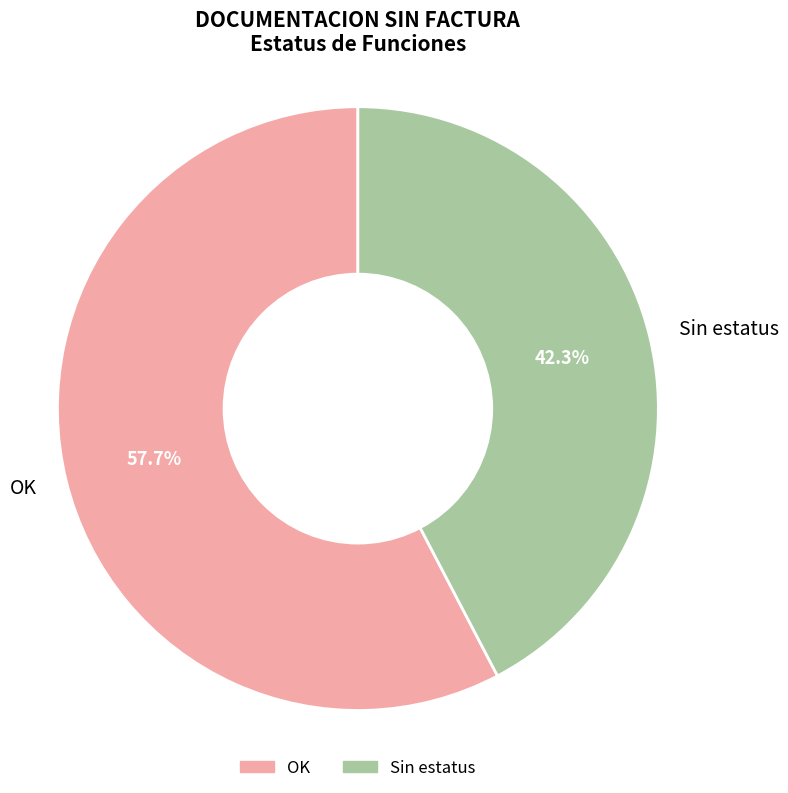

To the nearest percent, what percentage of the pie is Sin estatus?

42%